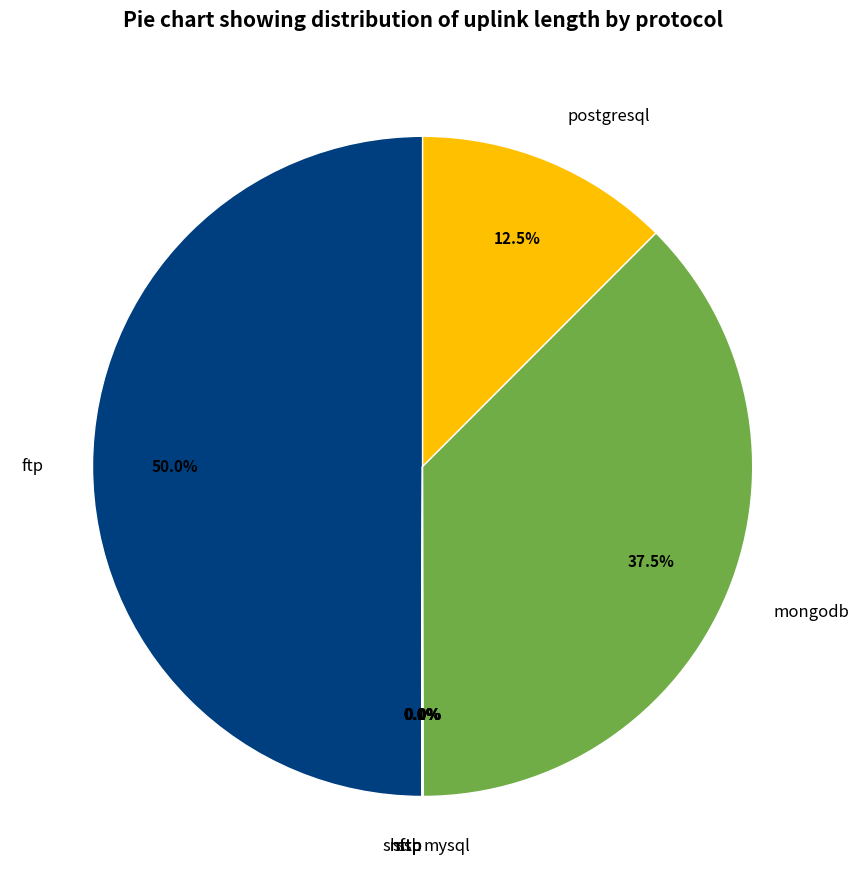

Which slice is the largest?

ftp